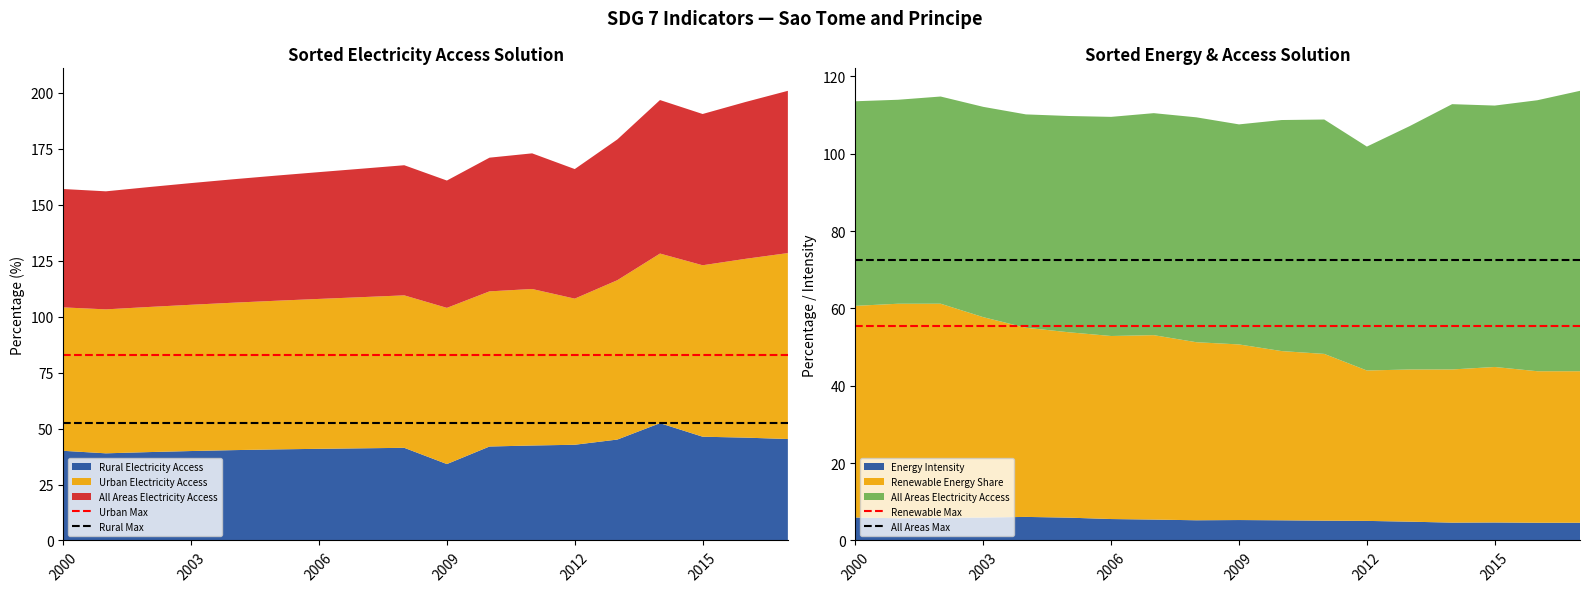

Reading left to right, extract all data points from this chart.

Urban Max: 83.1	83.1
Rural Max: 52.4	52.4
Renewable Max: 55.5	55.5
All Areas Max: 72.5	72.5